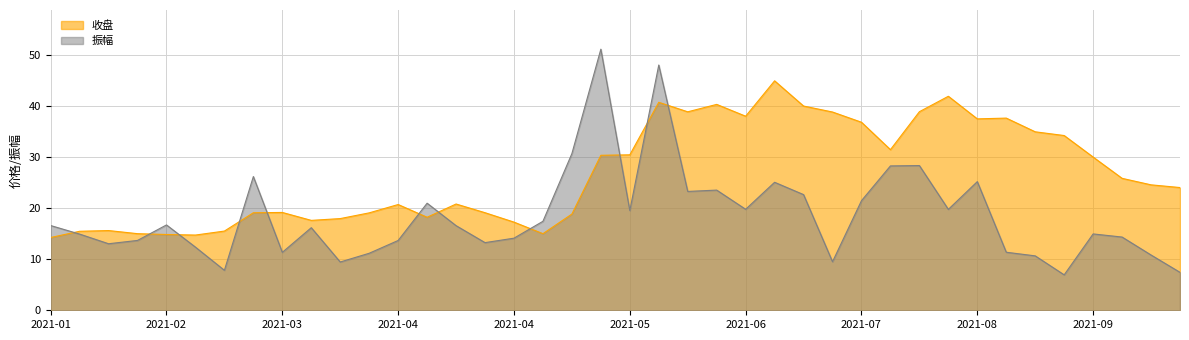

After their last crossing, which series has the higher values: 振幅 or 收盘?

收盘